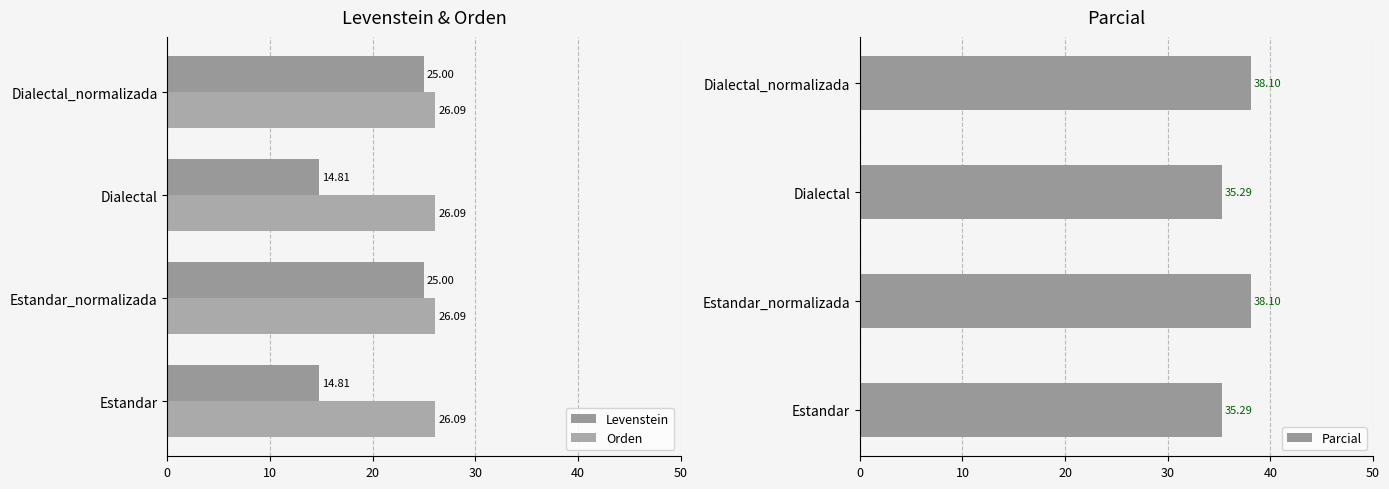

What is the sum of all Parcial values?

146.8